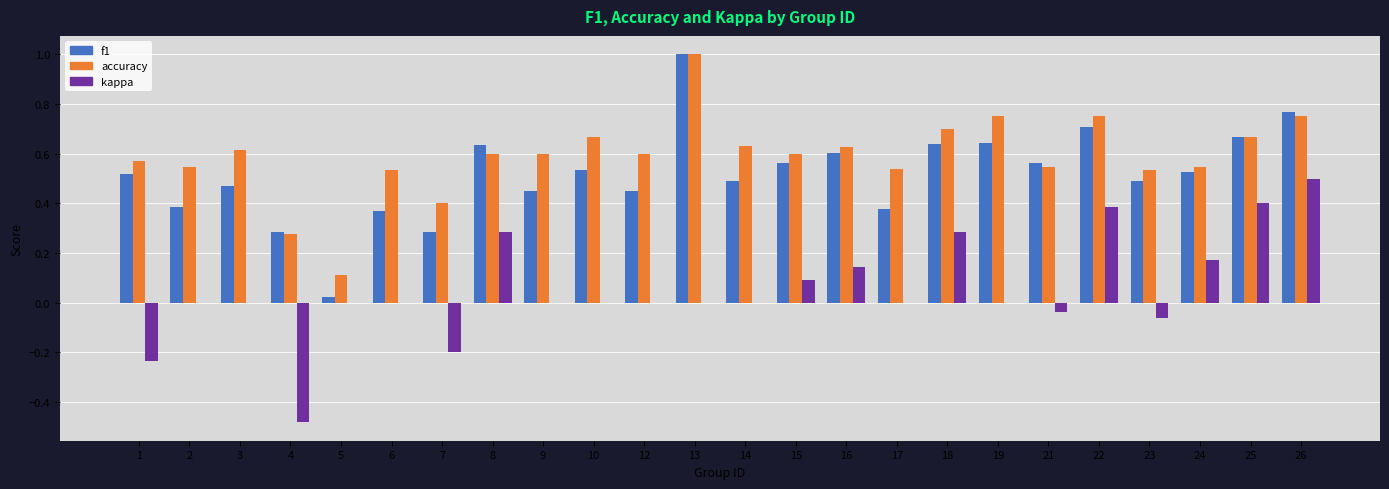

True or false: accuracy has a value of 0.7 at 18.

True